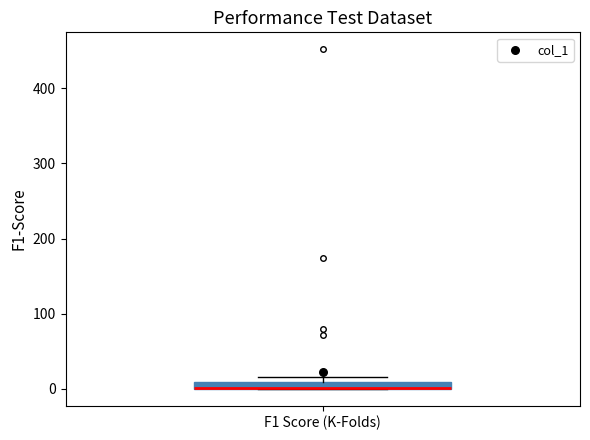

Where is the lower edge of the box for F1 Score (K-Folds) on the y-axis? The values are not printed on the chart, so give them approximately, as read against the axis.

0